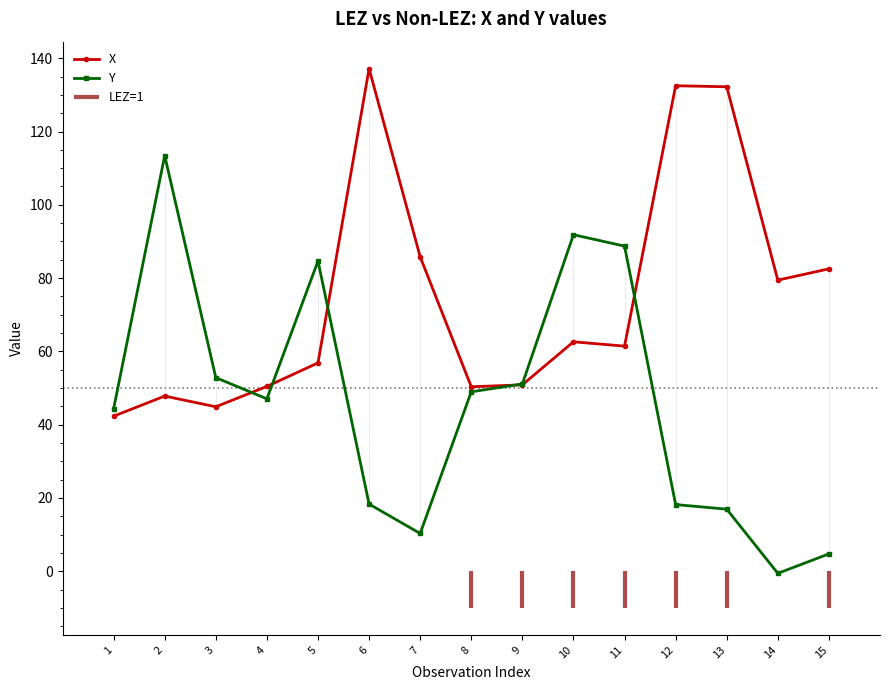

How many interior local peaks does the Y series have?

3